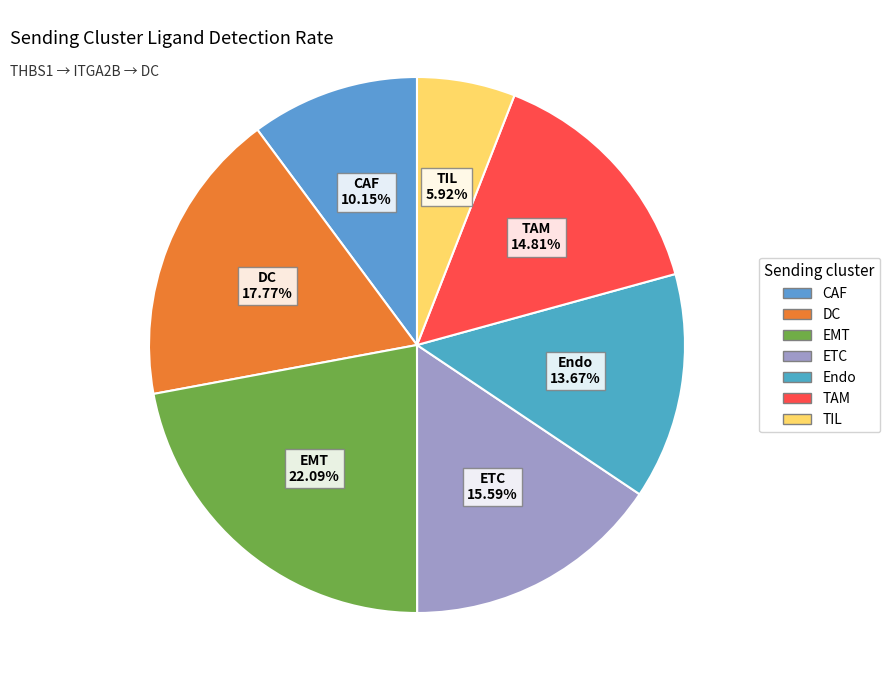

What percentage is the TAM slice, to the nearest percent?

15%